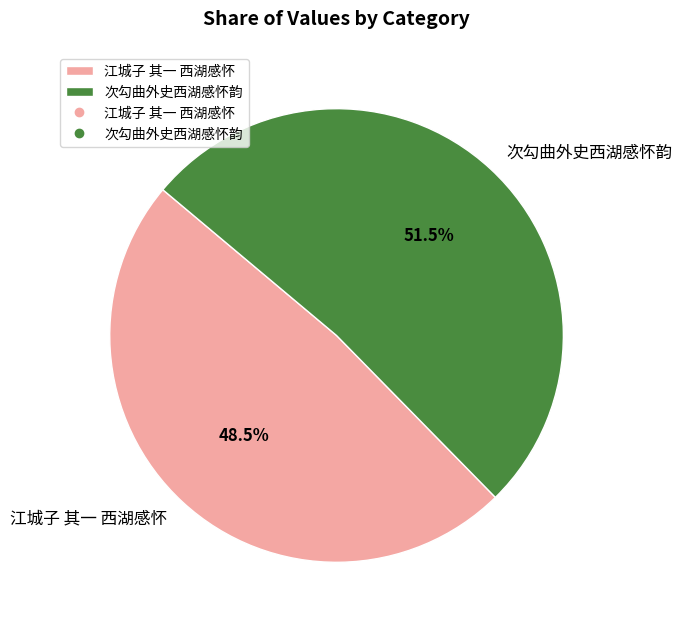

Which has a higher value, 次勾曲外史西湖感怀韵 or 江城子 其一 西湖感怀?

次勾曲外史西湖感怀韵